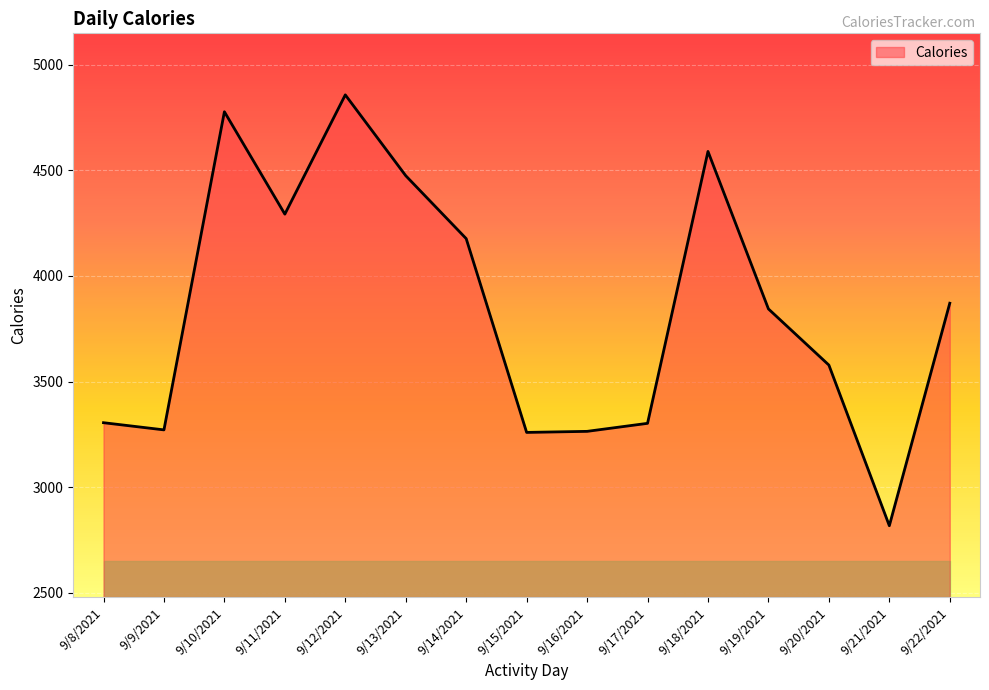

What is the smallest value displayed?

2817